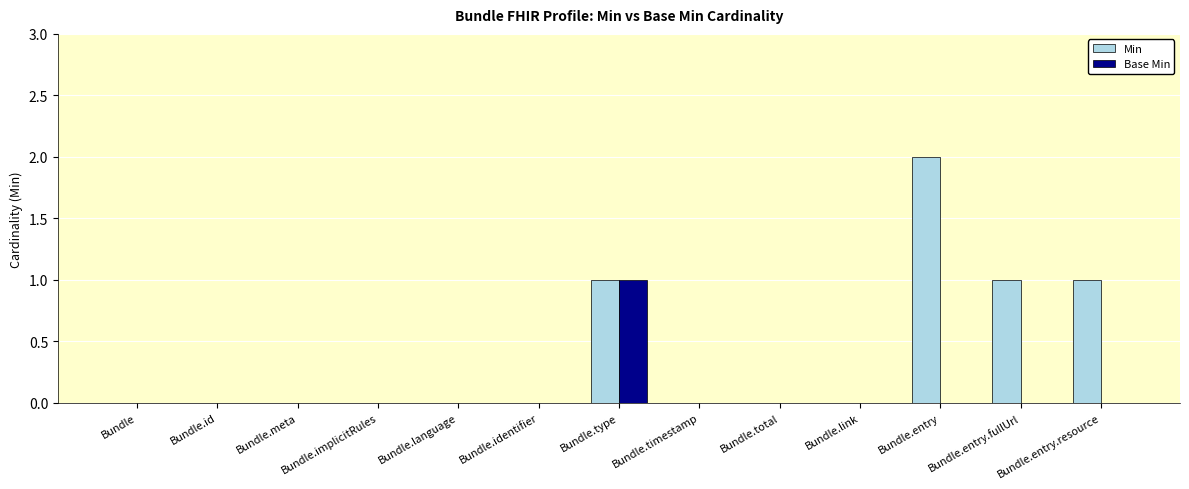

How many Base Min values are between 0 and 1?

13